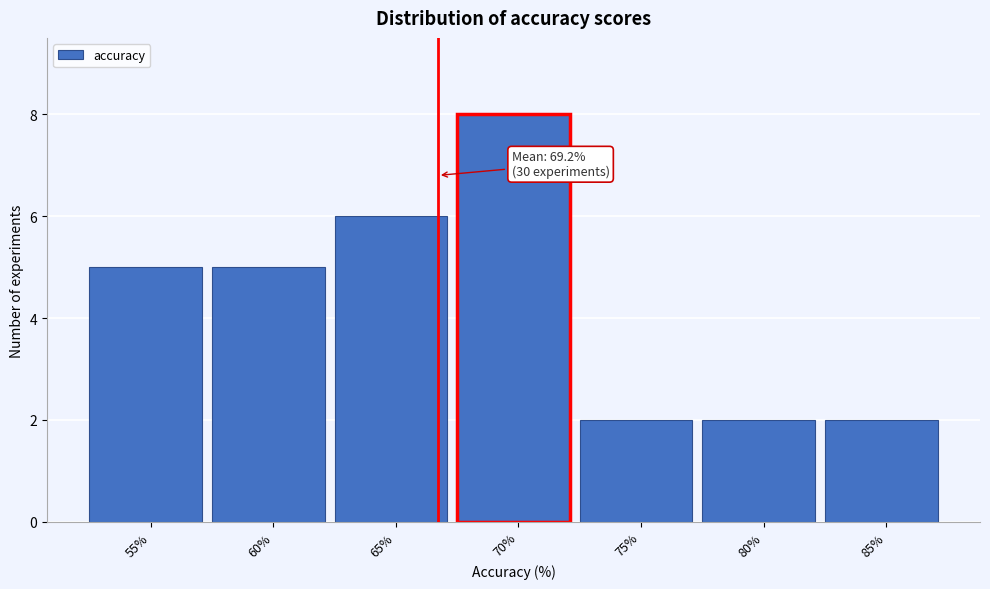

Reading left to right, what are all the values shown in this chart?

5	5	6	8	2	2	2